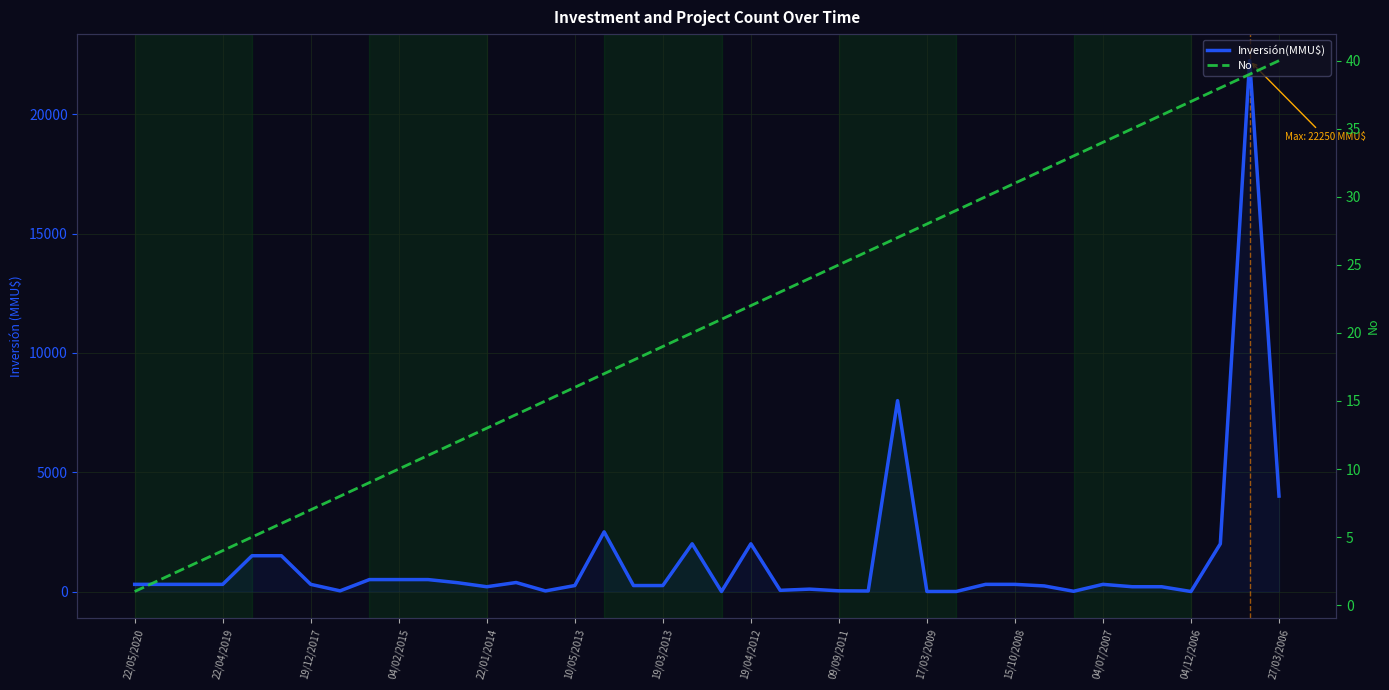

Is the value of No at 19/12/2017 greater than the value of Inversión(MMU$) at 24?

No